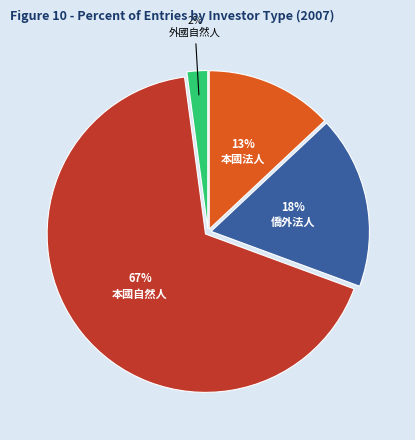

Rank the categories by value from highest to lowest.

本國自然人, 僑外法人, 本國法人, 外國自然人